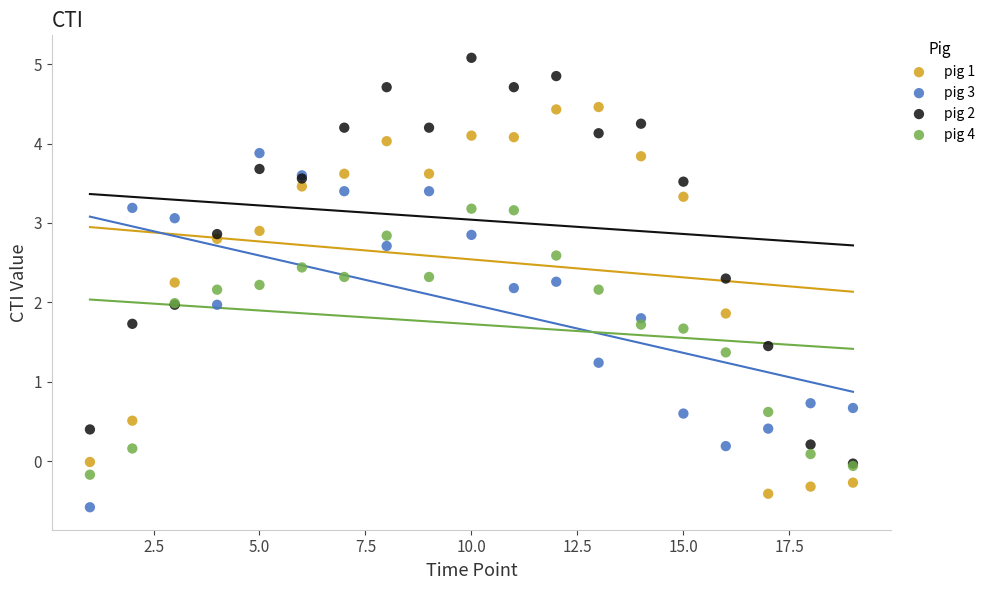

Which series has the largest Y range (max minus min)?

pig 2